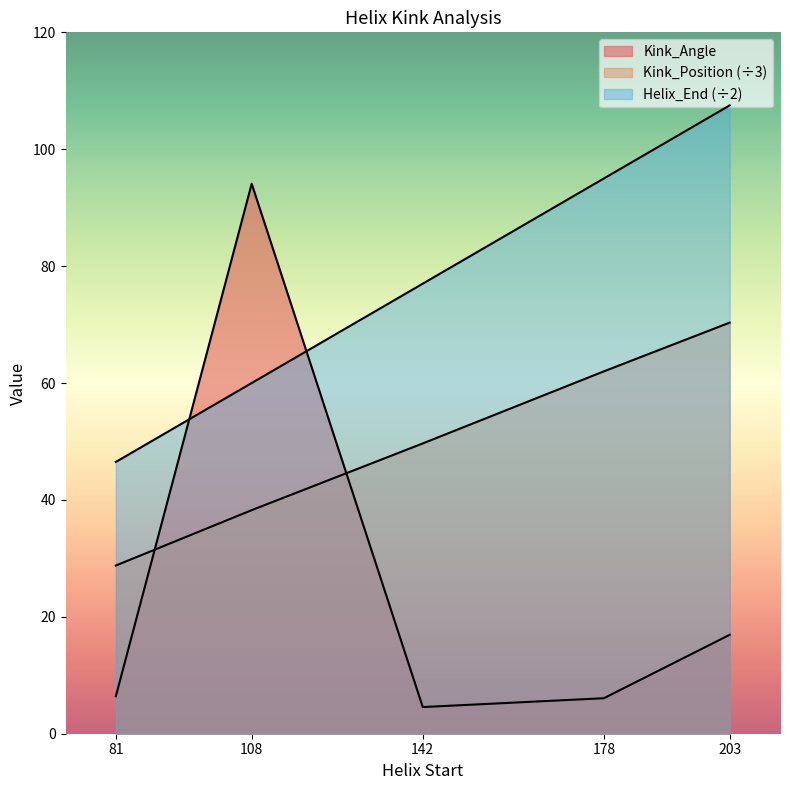

Does the chart display data point markers on the line(s)?

No